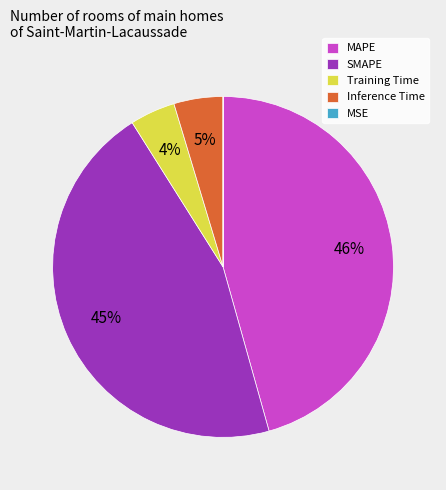

Is it true that MAPE is 38% of the pie?

False